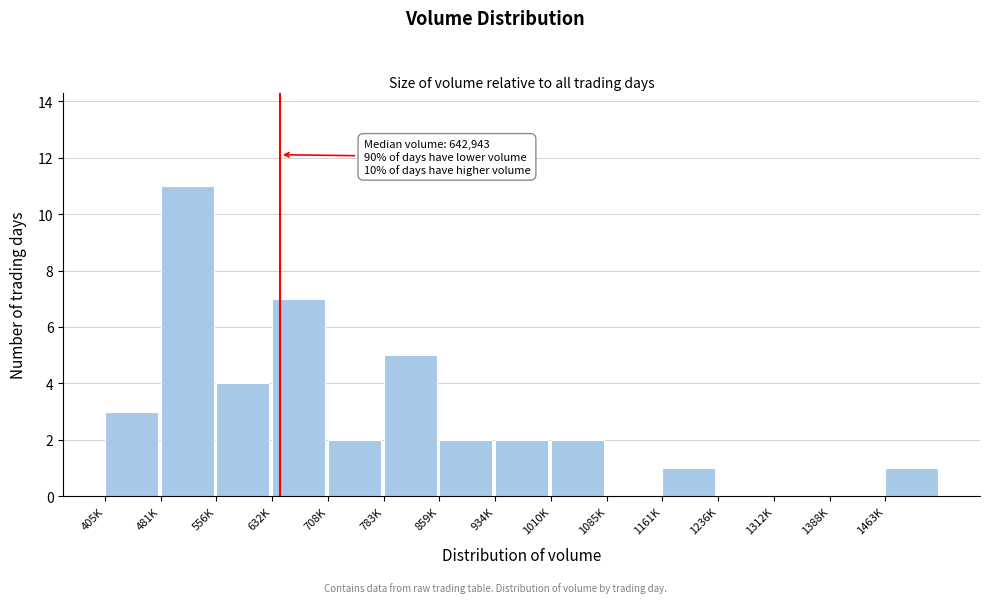

Reading right to left, extract all data points from this chart.

1463K=1	1388K=0	1312K=0	1236K=0	1161K=1	1085K=0	1010K=2	934K=2	859K=2	783K=5	708K=2	632K=7	556K=4	481K=11	405K=3